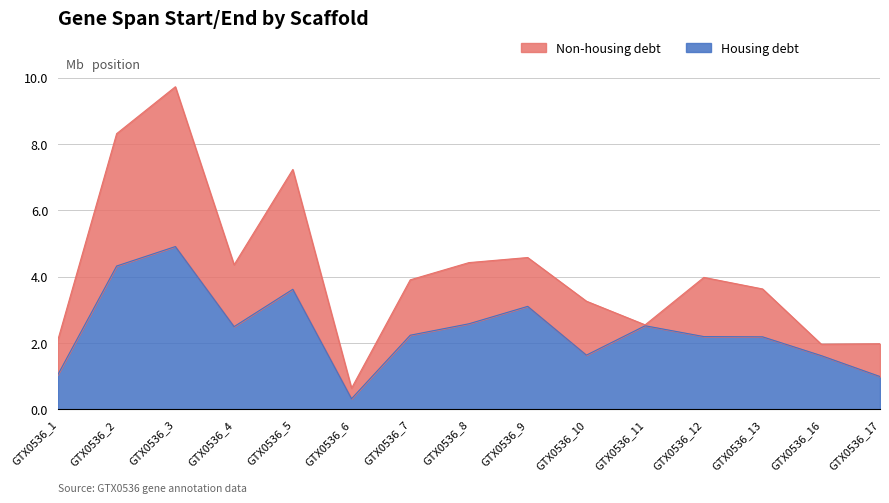

What is the difference between the maximum and minimum values?

4.6